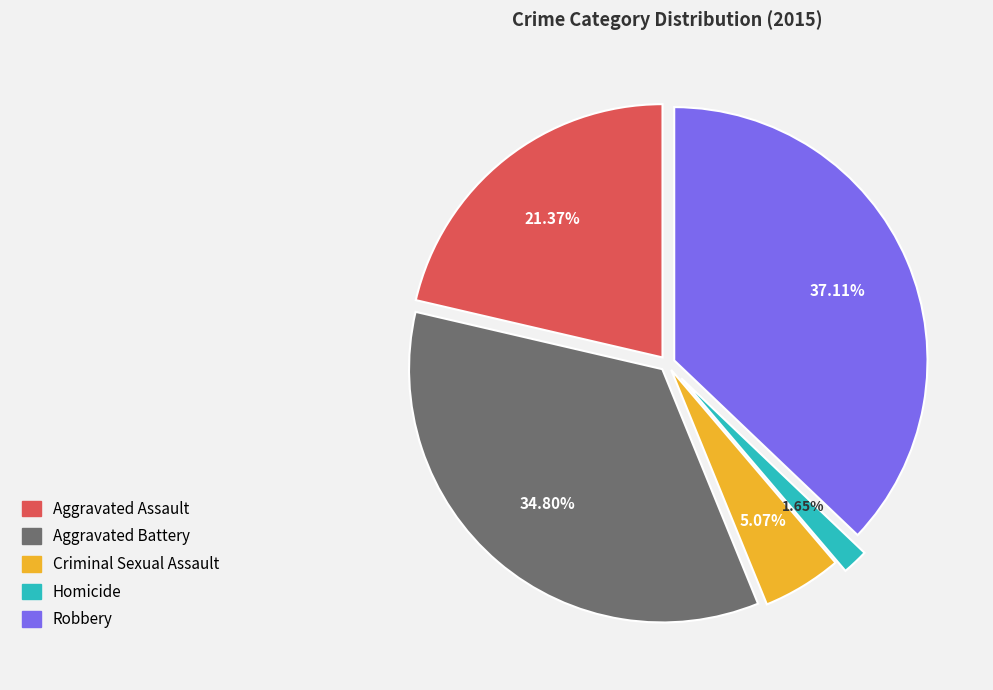

Does any single category account for the majority?

No